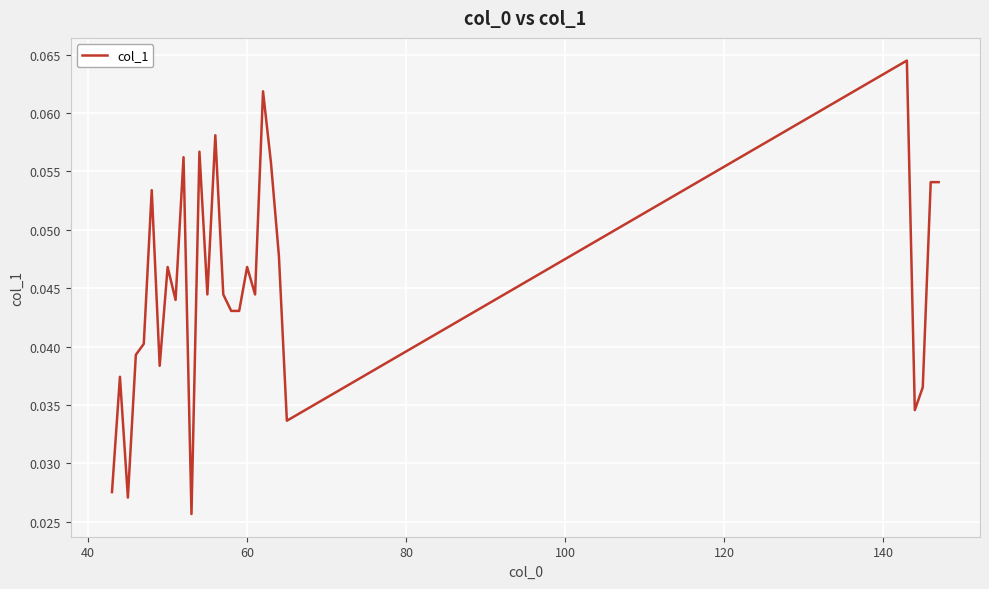

What is the maximum value shown in the chart?

0.1